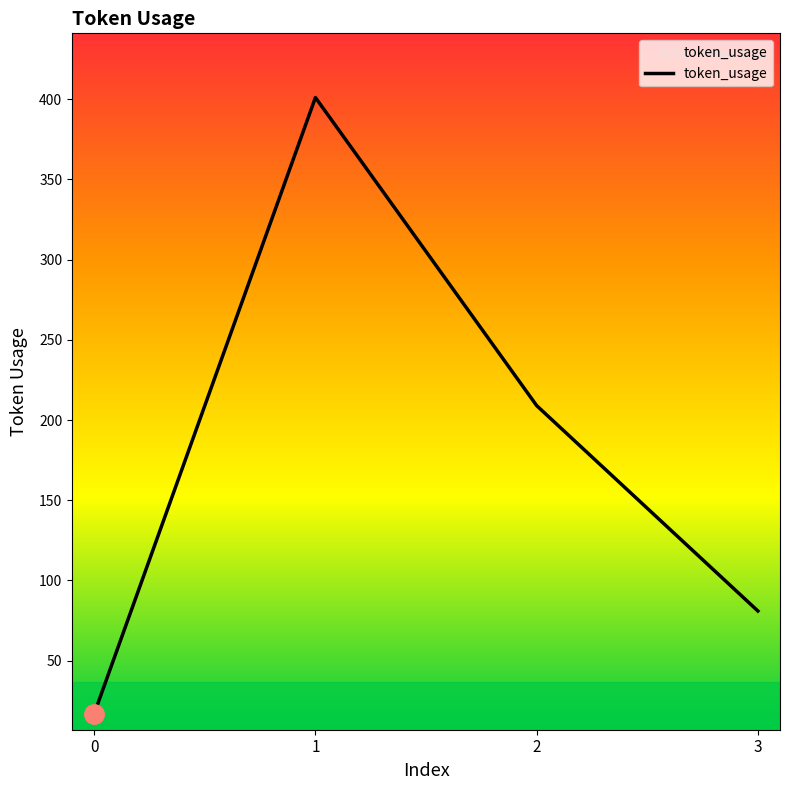

How many series are shown in this chart?

1